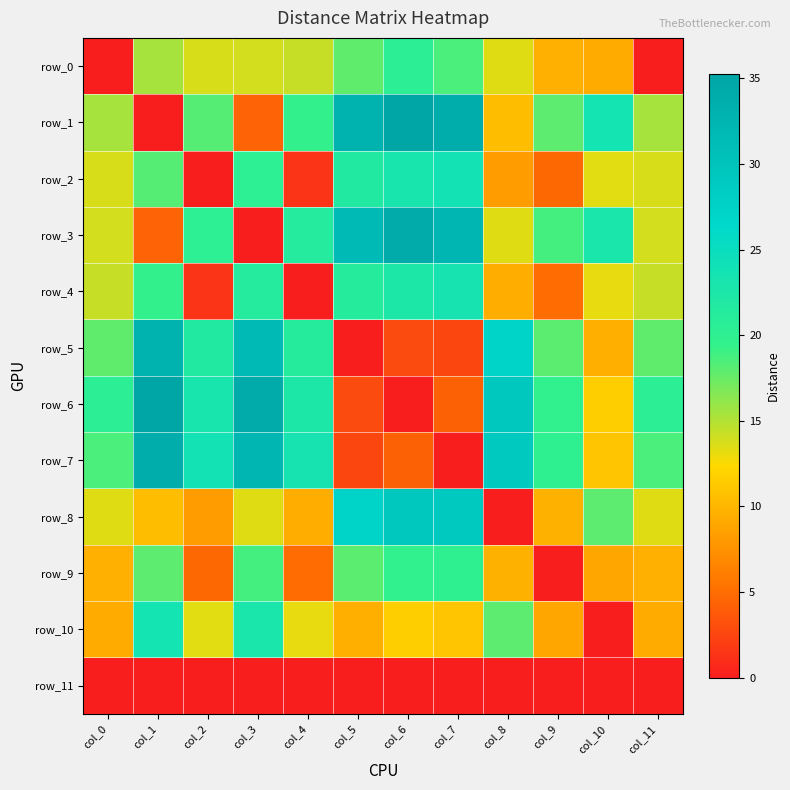

Which category has the lowest value across all series?

col_0